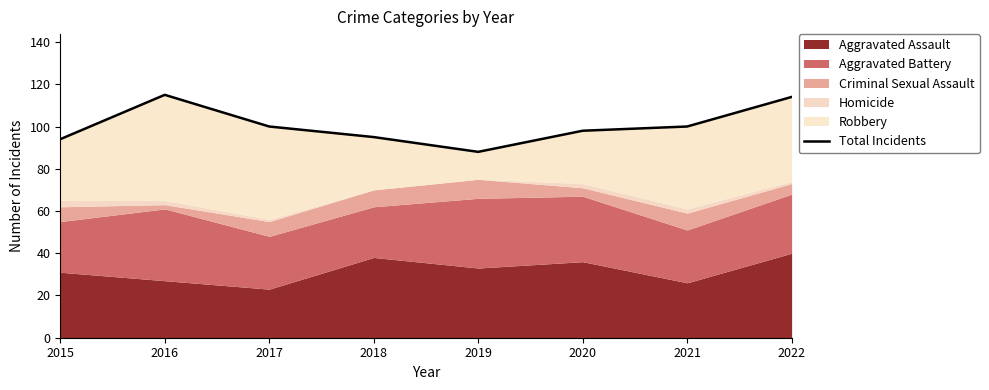

Reading right to left, transcribe all the data shown in this chart.

2022=114	2021=100	2020=98	2019=88	2018=95	2017=100	2016=115	2015=94